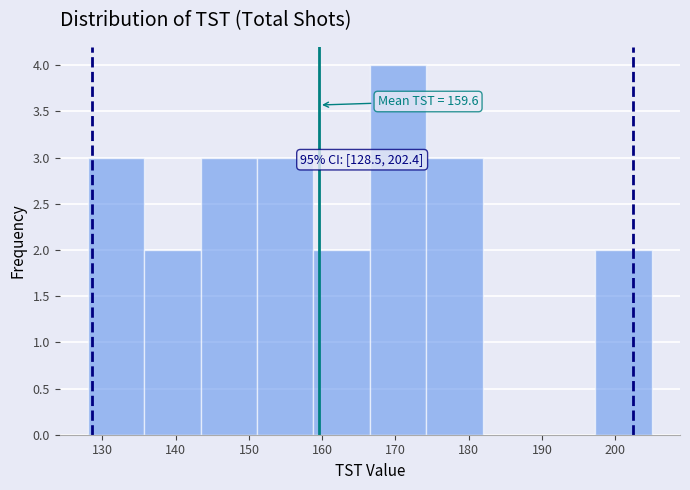

Which range on the x-axis has the tallest bar?

166.5 to 174.2